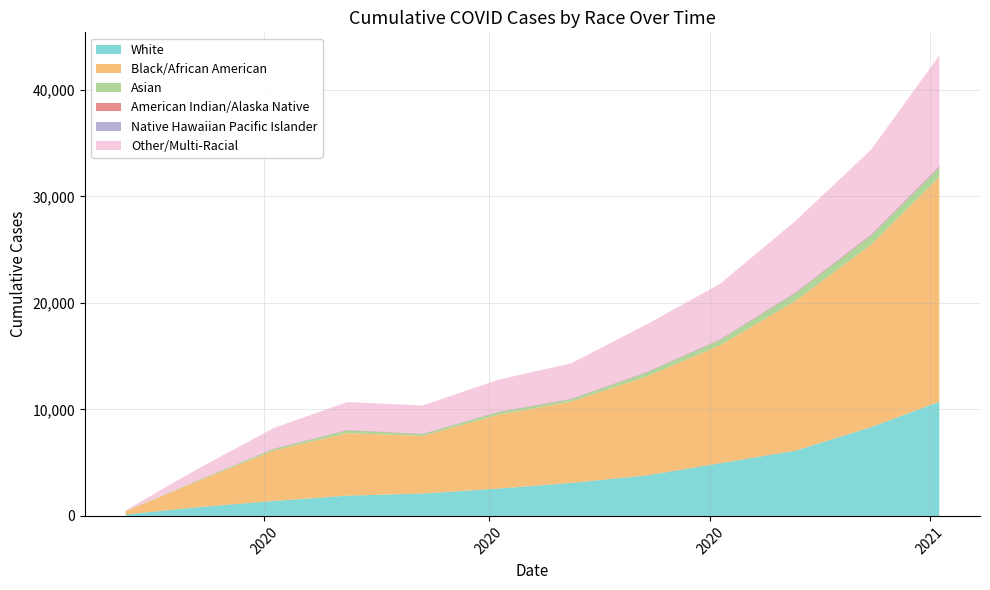

Reading left to right, extract all data points from this chart.

White: 2020-04-05=135	2020-05-05=826	2020-06-05=1403	2020-07-05=1903	2020-08-05=2099	2020-09-05=2569	2020-10-05=3095	2020-11-05=3804	2020-12-05=4940	2021-01-05=6127	2021-02-05=8332	2021-03-05=10718
Black/African American: 2020-04-05=303	2020-05-05=2471	2020-06-05=4753	2020-07-05=5866	2020-08-05=5413	2020-09-05=6922	2020-10-05=7640	2020-11-05=9295	2020-12-05=11077	2021-01-05=14069	2021-02-05=17137	2021-03-05=21085
Asian: 2020-04-05=12	2020-05-05=73	2020-06-05=145	2020-07-05=260	2020-08-05=163	2020-09-05=248	2020-10-05=218	2020-11-05=370	2020-12-05=499	2021-01-05=714	2021-02-05=846	2021-03-05=902
American Indian/Alaska Native: 2020-04-05=1	2020-05-05=14	2020-06-05=26	2020-07-05=26	2020-08-05=26	2020-09-05=26	2020-10-05=29	2020-11-05=39	2020-12-05=40	2021-01-05=52	2021-02-05=67	2021-03-05=90
Native Hawaiian Pacific Islander: 2020-04-05=0	2020-05-05=11	2020-06-05=27	2020-07-05=29	2020-08-05=29	2020-09-05=29	2020-10-05=38	2020-11-05=46	2020-12-05=49	2021-01-05=58	2021-02-05=70	2021-03-05=83
Other/Multi-Racial: 2020-04-05=78	2020-05-05=1077	2020-06-05=1913	2020-07-05=2603	2020-08-05=2640	2020-09-05=2998	2020-10-05=3316	2020-11-05=4447	2020-12-05=5192	2021-01-05=6688	2021-02-05=7933	2021-03-05=10364